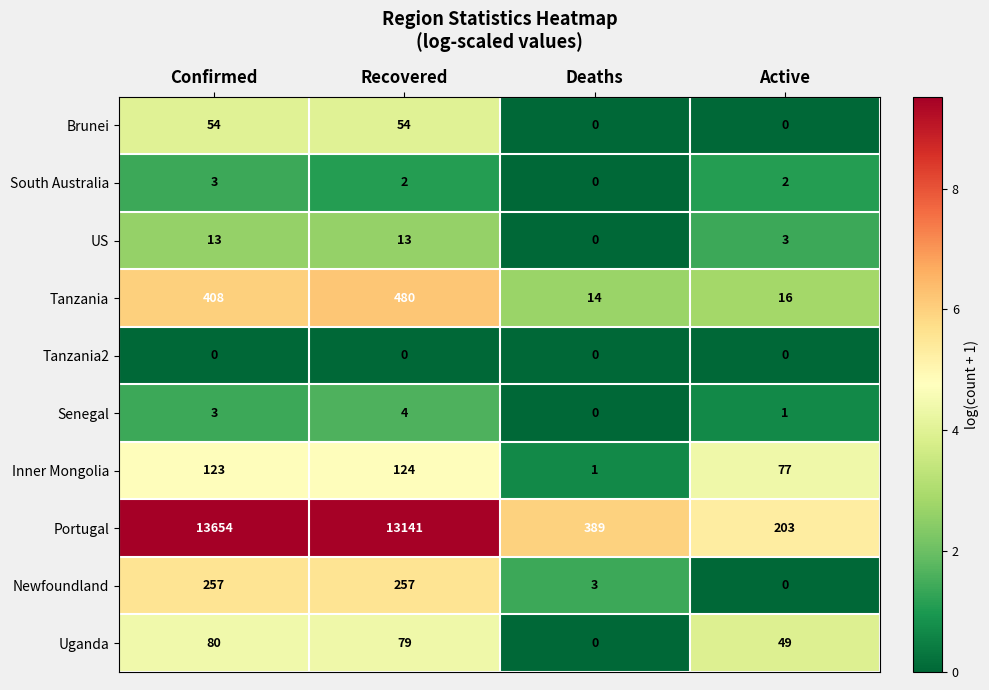

List the series in order of their peak value, lowest first.

Tanzania2, South Australia, Senegal, US, Brunei, Uganda, Inner Mongolia, Newfoundland, Tanzania, Portugal